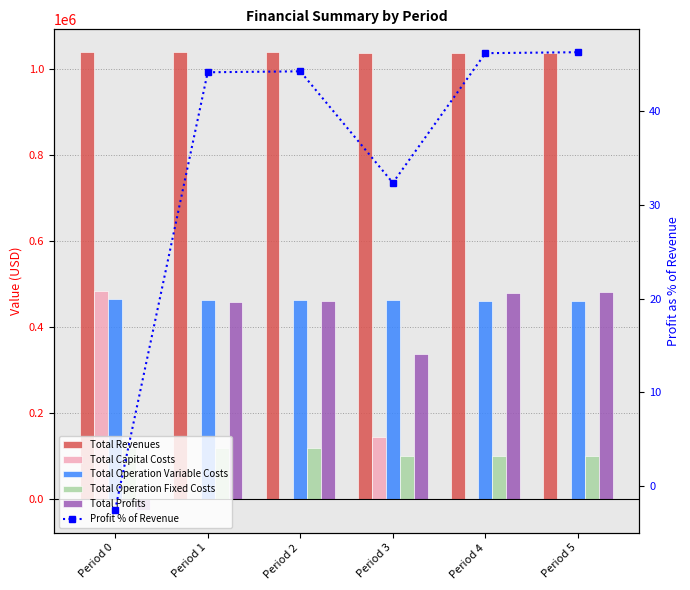

List the labels in order of Total Capital Costs value, largest first.

Period 0, Period 3, Period 1, Period 2, Period 4, Period 5